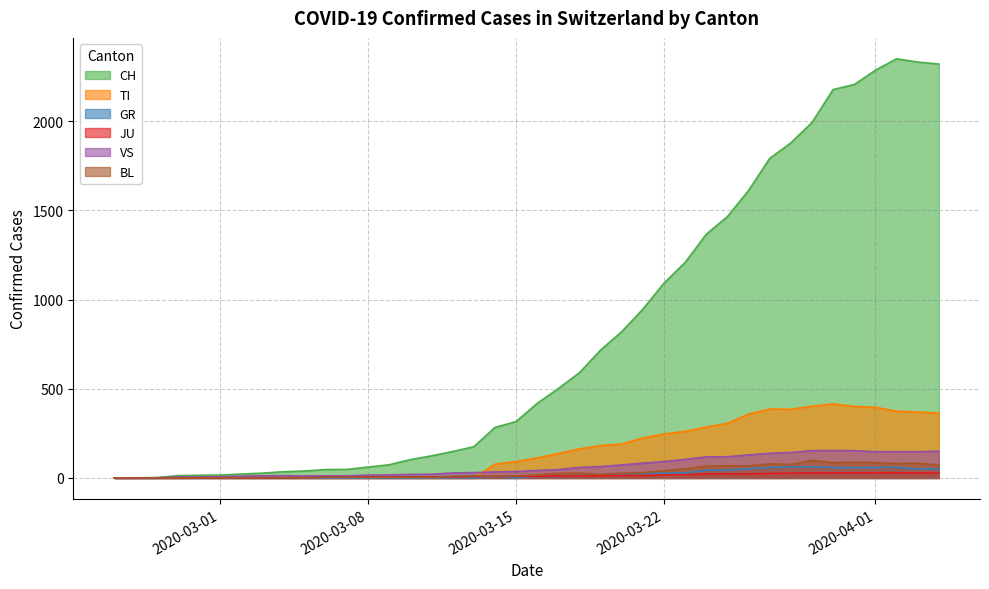

What is the label of the 23rd point from the right?

2020-03-13